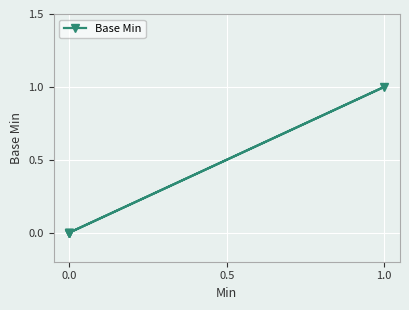

True or false: the data shows 1 at 0.0.

False